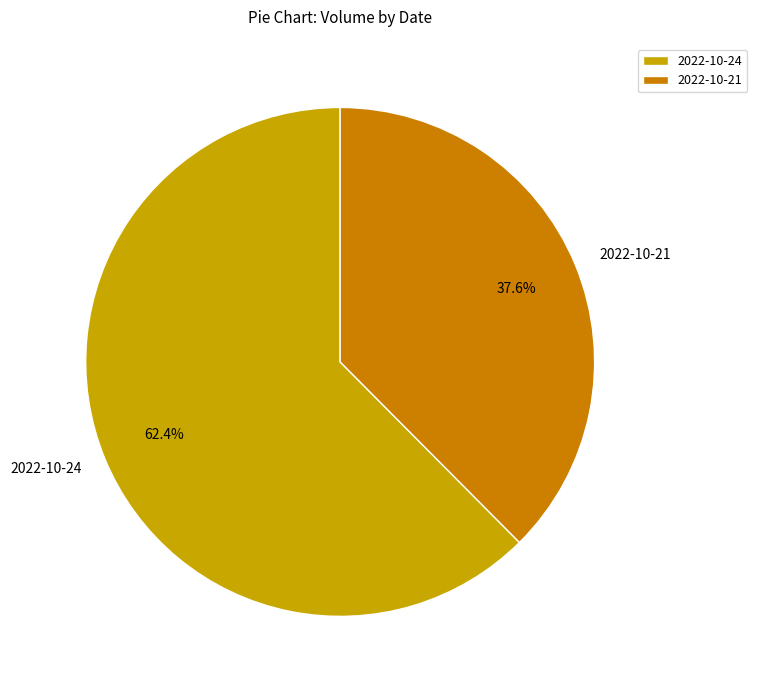

To the nearest percent, what percentage of the pie is 2022-10-24?

62%